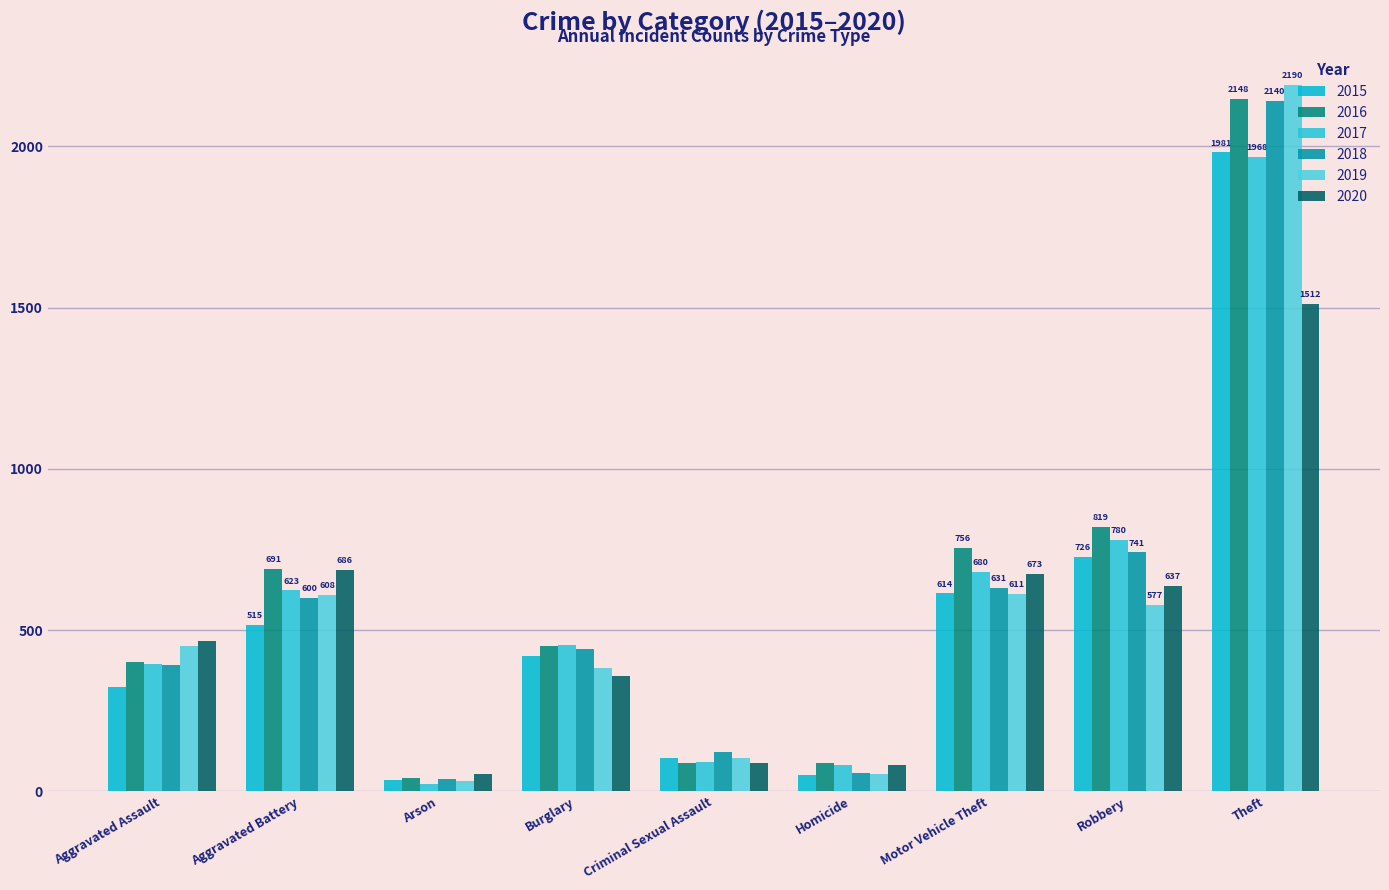

How many bars are there in total?

54